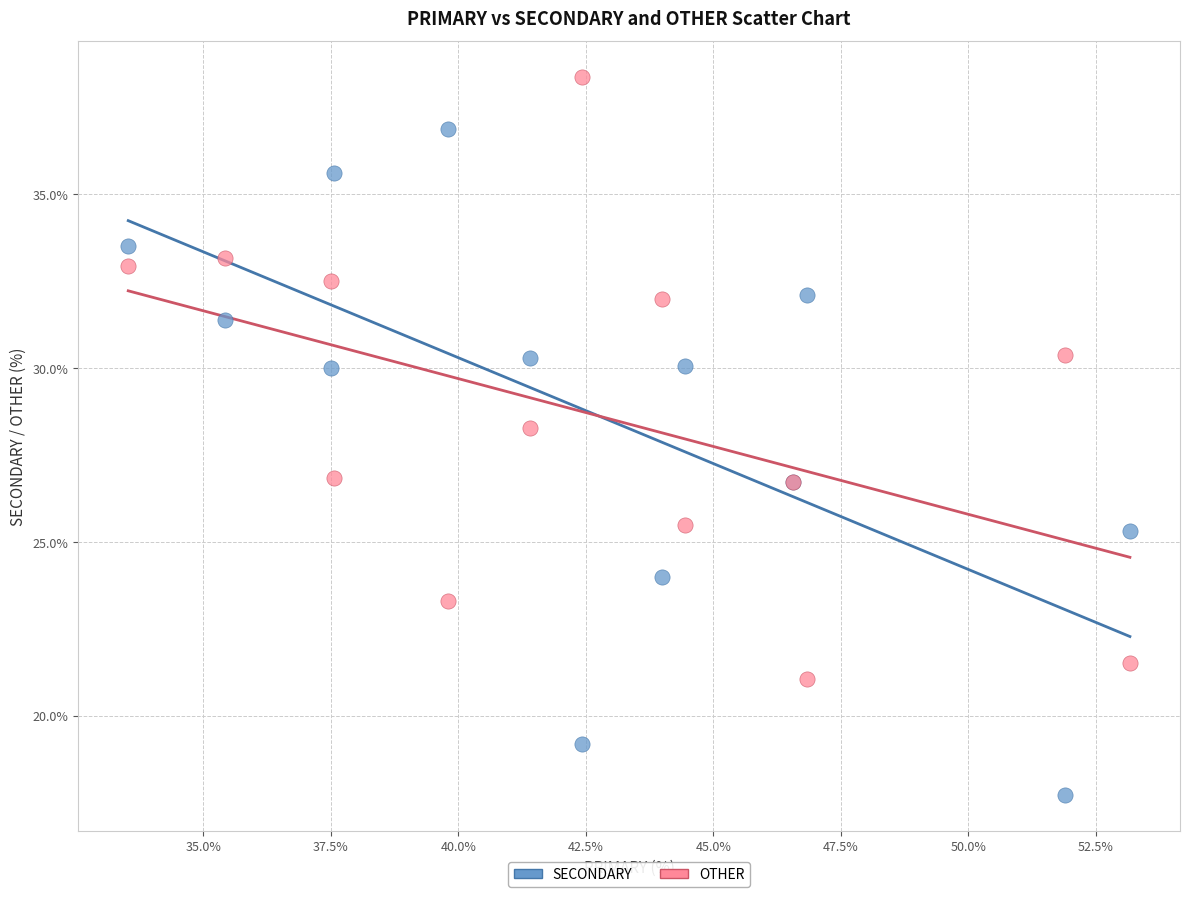

What is the X range (max minus min) for the scatter plot?

19.6